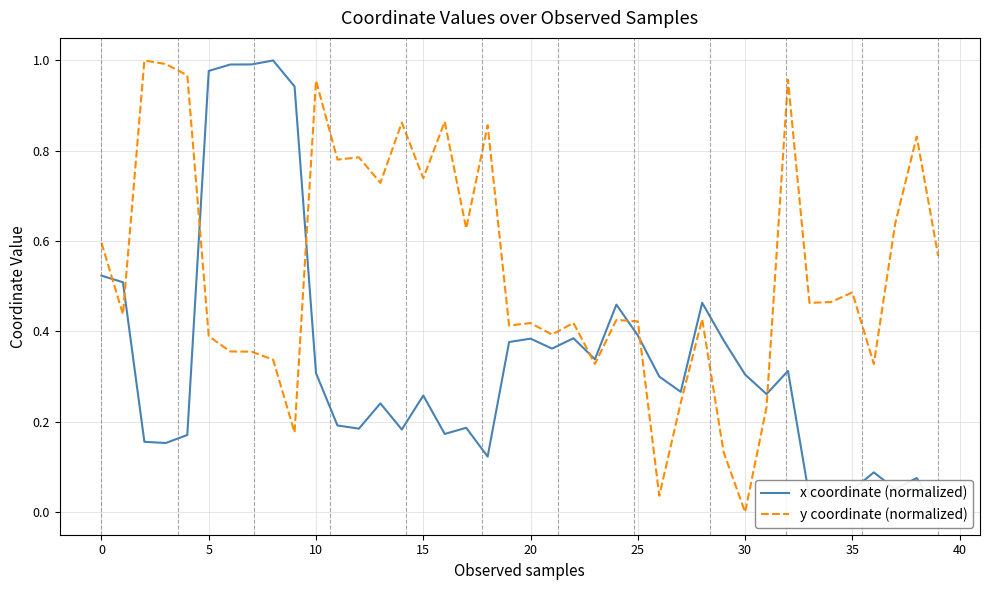

What is the difference between the maximum and minimum values in the x coordinate (normalized) series?

1.0